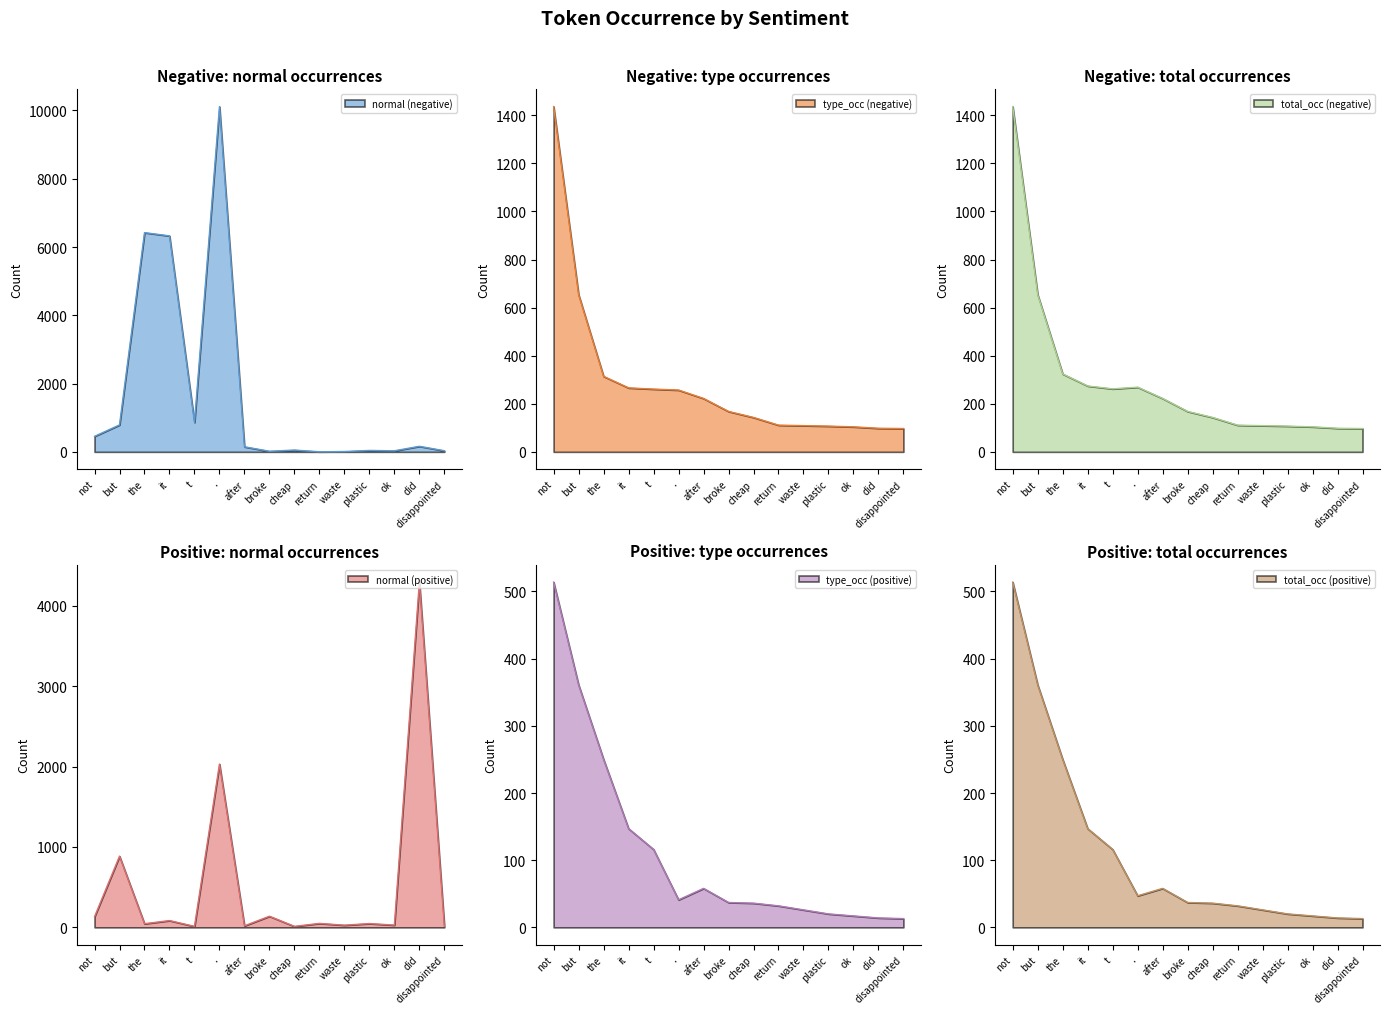

Reading left to right, extract all data points from this chart.

normal (negative): 454	789	6421	6326	863	10113	148	17	52	2	9	41	31	162	32
type_occ (negative): 1436	654	314	266	261	257	222	168	143	111	109	107	104	98	97
total_occ (negative): 1436	654	324	274	262	269	222	168	143	111	109	107	104	98	97
normal (positive): 132	885	45	84	12	2030	19	138	12	49	27	47	28	4293	14
type_occ (positive): 514	361	250	147	116	41	58	37	36	32	26	20	17	14	13
total_occ (positive): 514	361	250	147	116	47	58	37	36	32	26	20	17	14	13